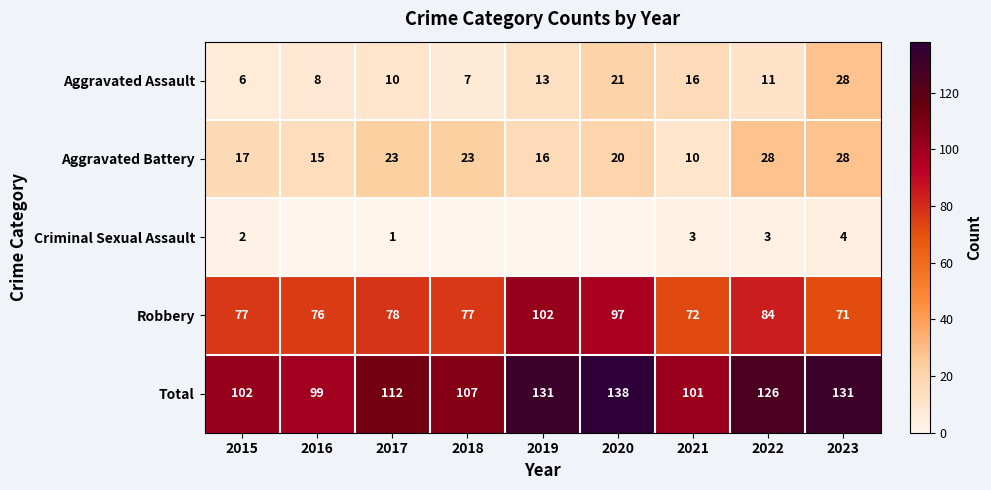

At how many categories does at least one series exceed 12?

9